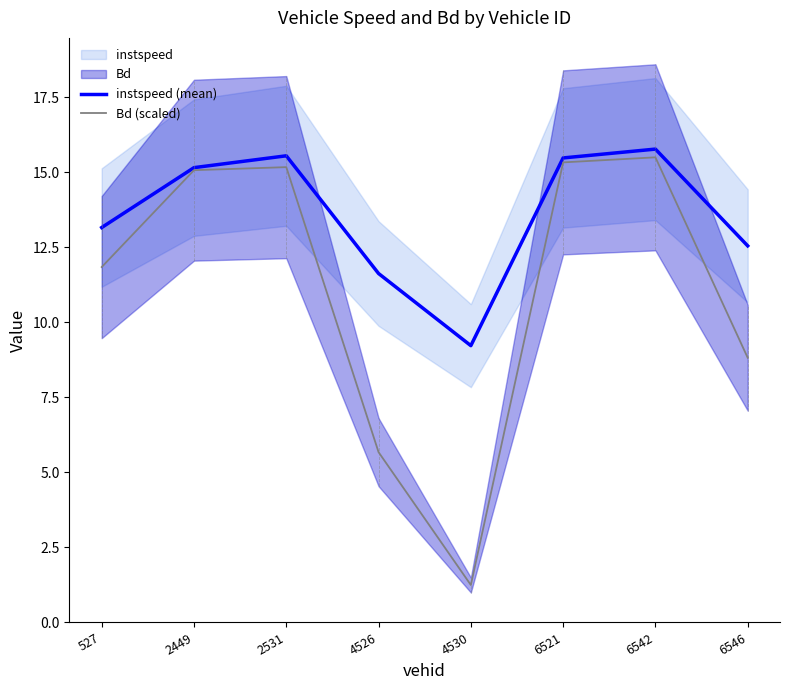

At which category is the sum across all series the highest?

6542